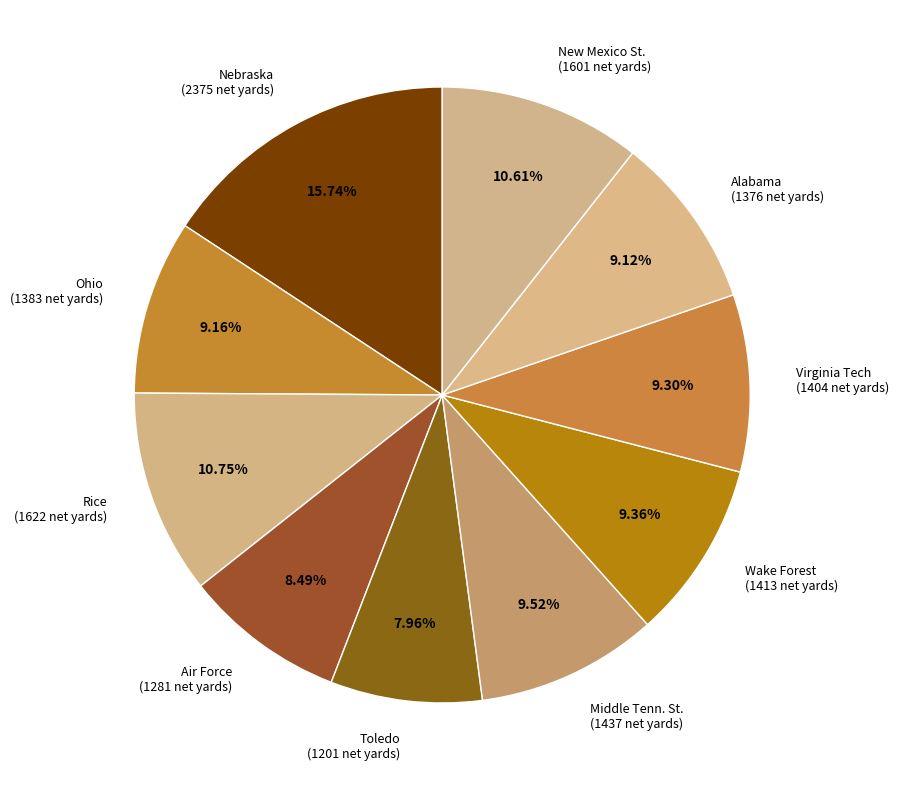

Does Nebraska account for over 50% of the chart?

No